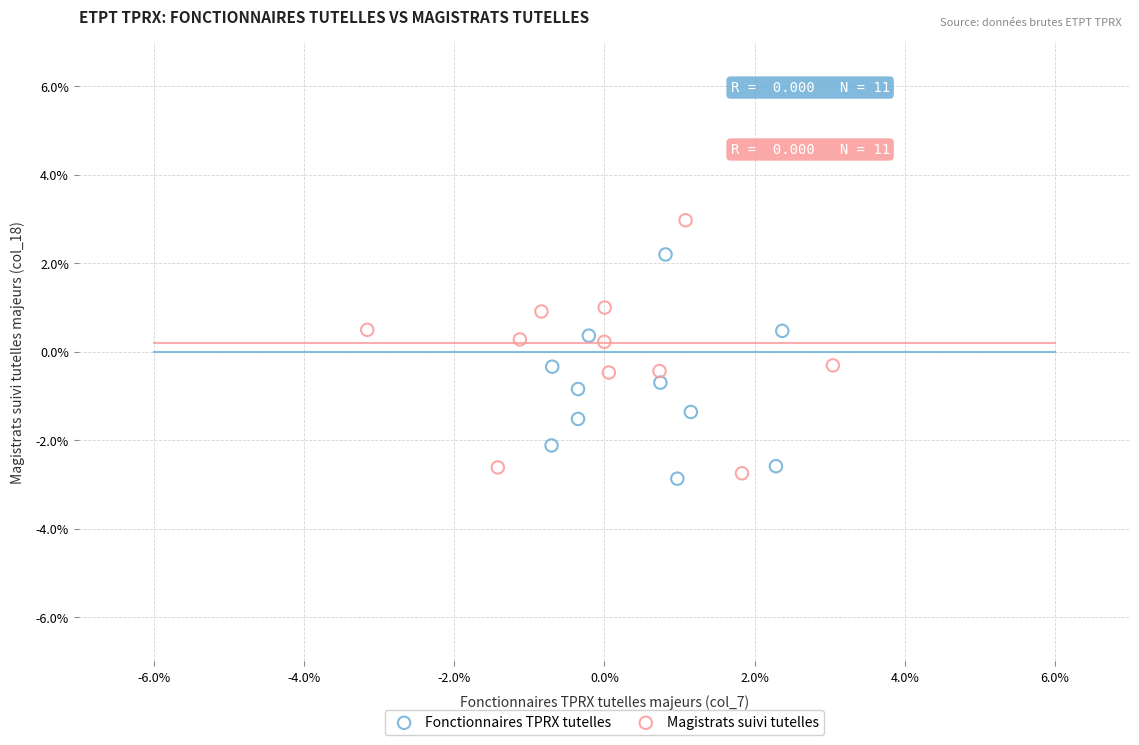

Which series contains the highest Y value?

Magistrats suivi tutelles